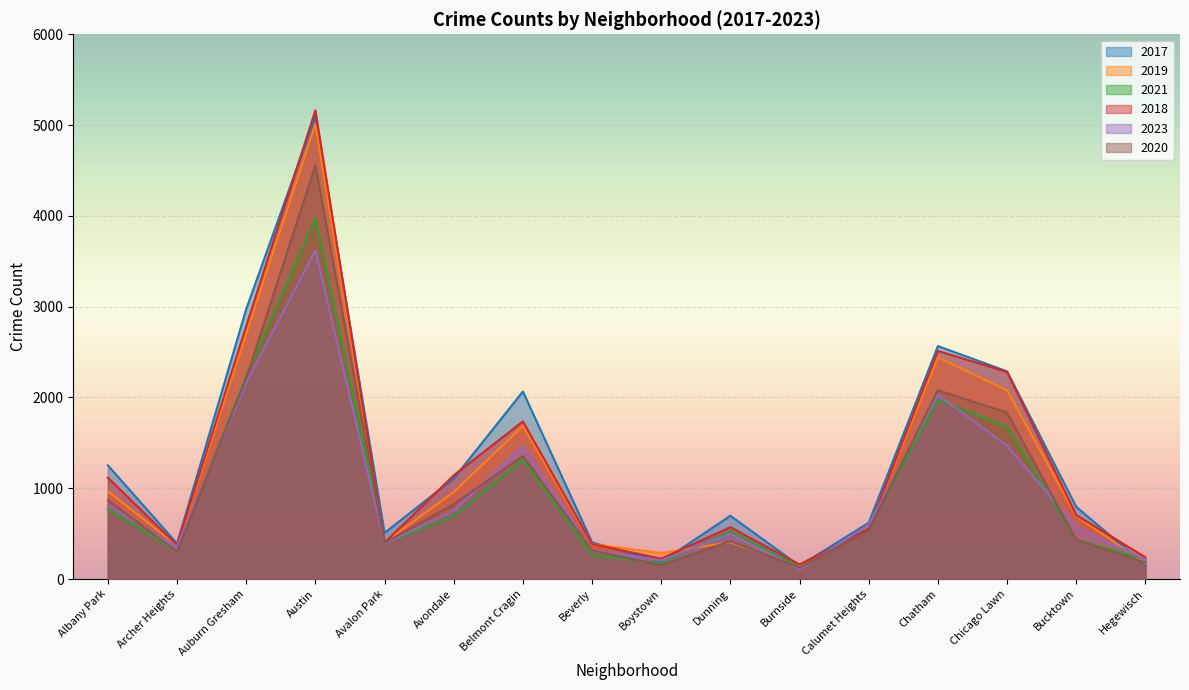

Which category has the lowest value in the 2023 series?

Burnside